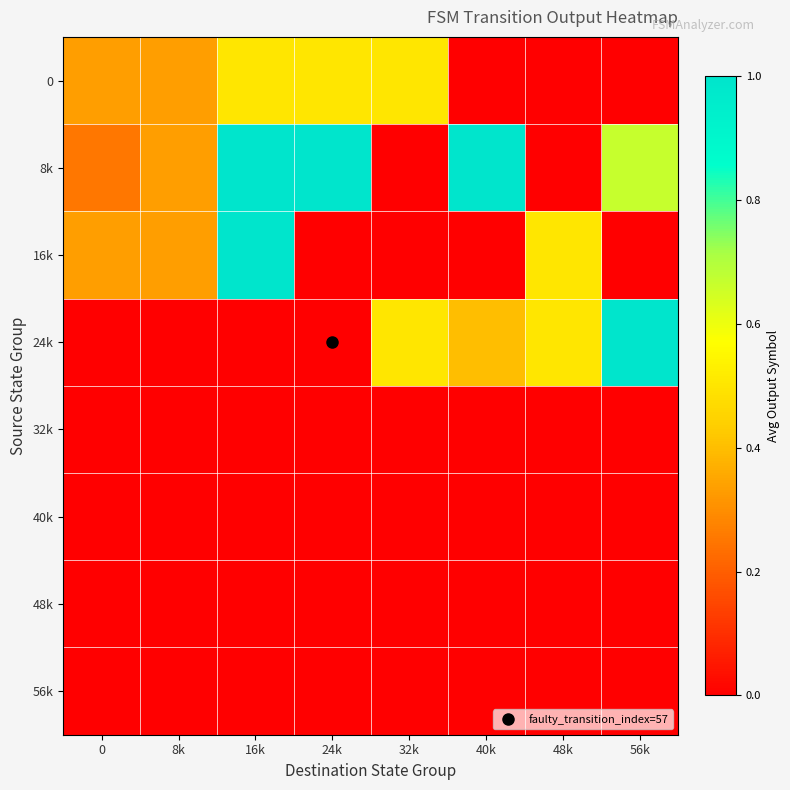

How many data points does each series have?

8